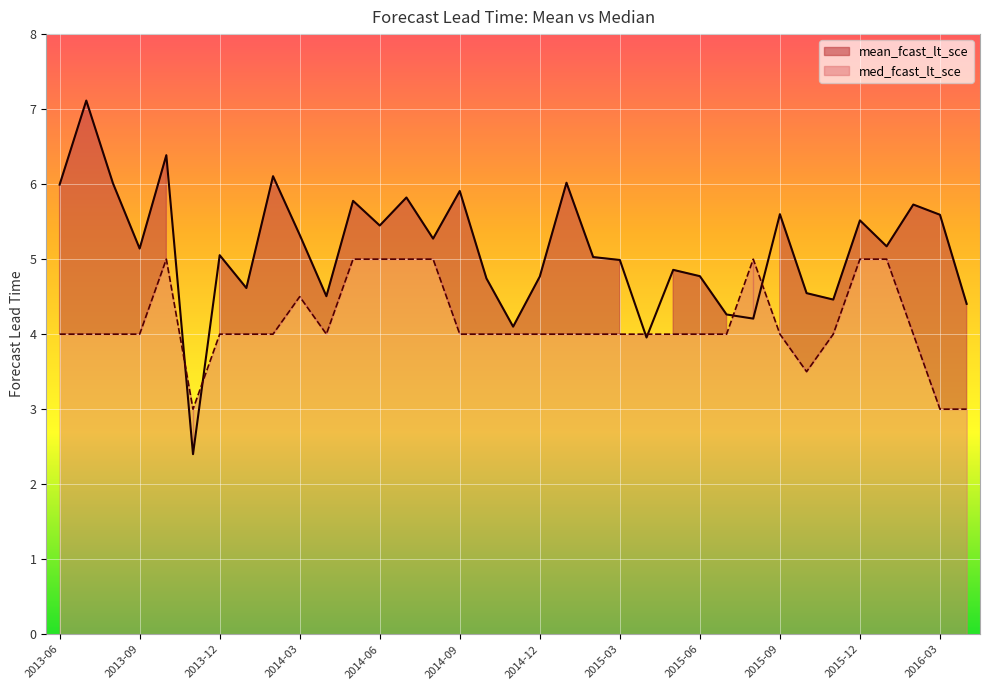

What is the sum of the med_fcast_lt_sce values at 2014-10 and 2015-03?

8.0